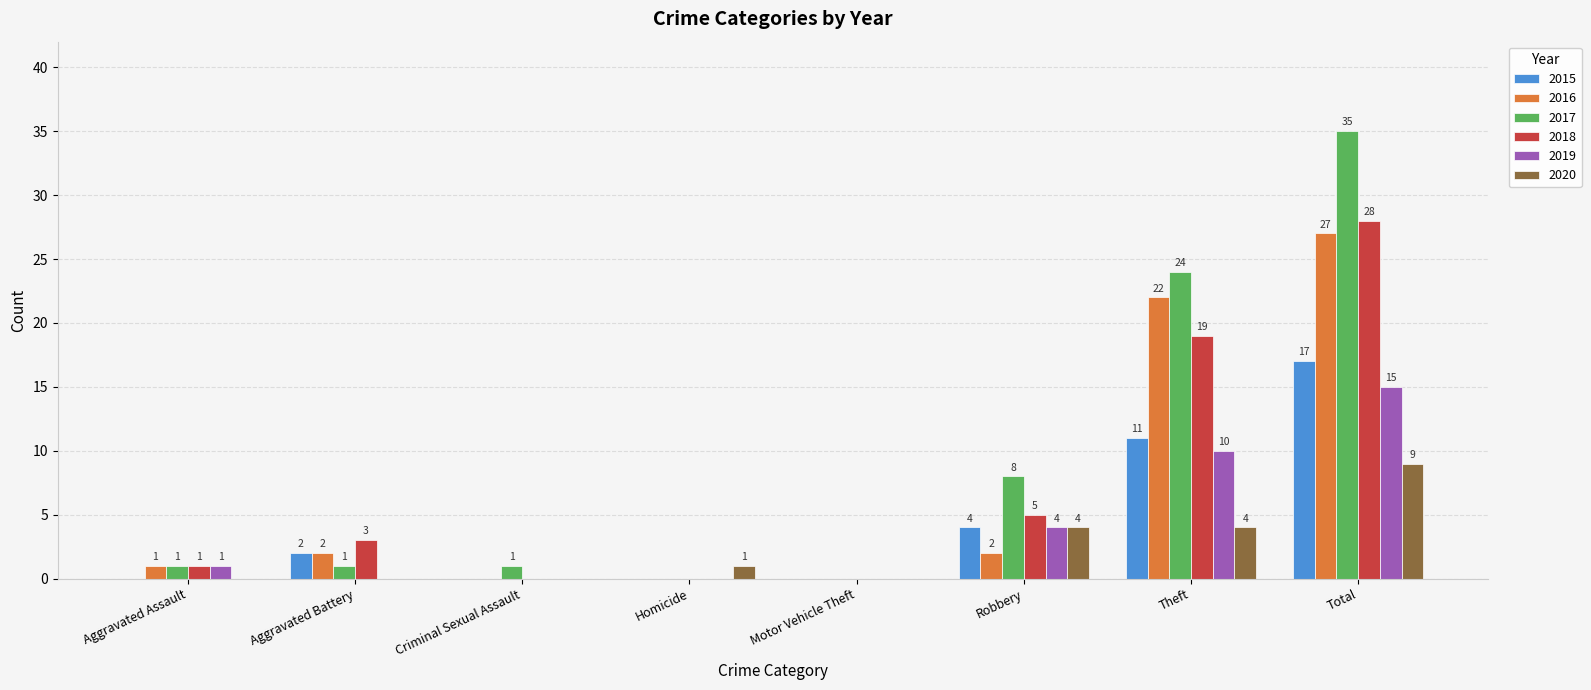

What is the sum of the 2016 values at Theft and Aggravated Battery?

24